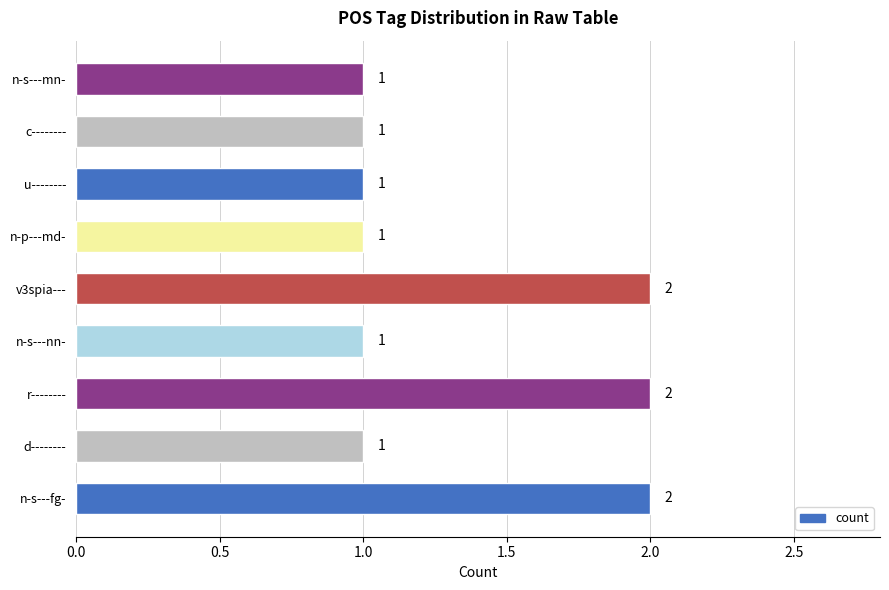

How many values are between 1 and 2?

9